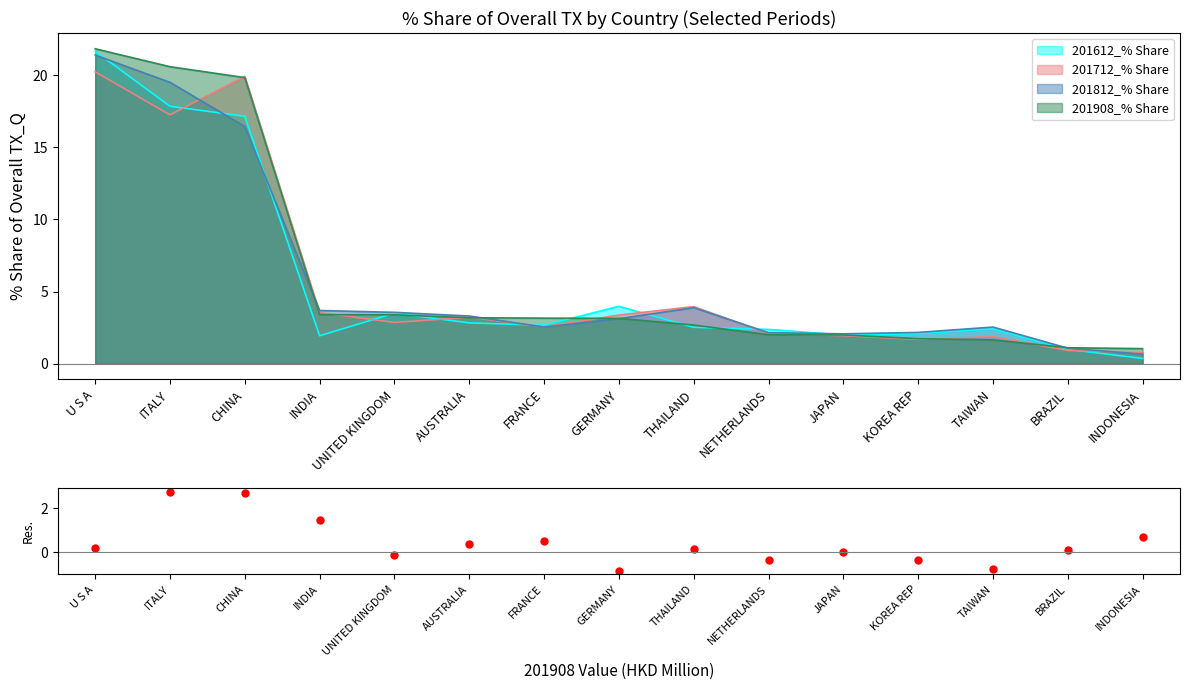

Rank the categories by value from lowest to highest.

GERMANY, TAIWAN, NETHERLANDS, KOREA REP, UNITED KINGDOM, JAPAN, BRAZIL, THAILAND, U S A, AUSTRALIA, FRANCE, INDONESIA, INDIA, CHINA, ITALY